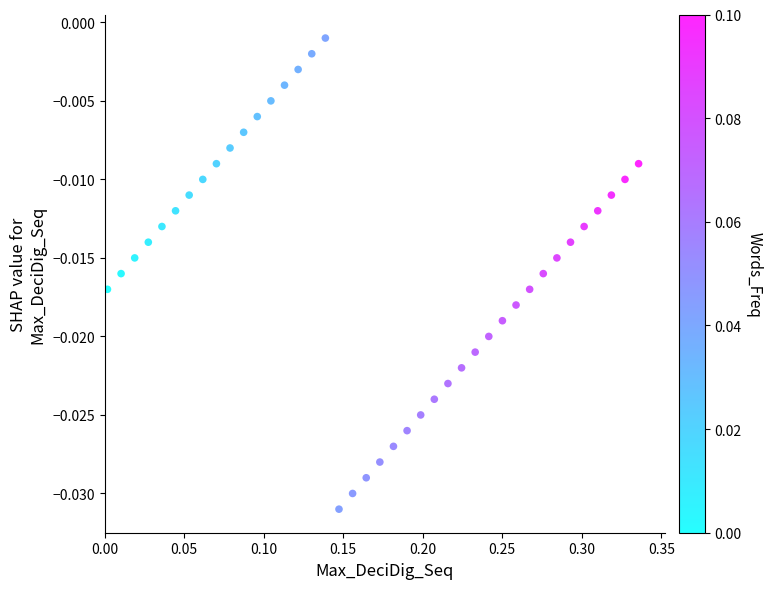

What is the range of X values (max minus min)?

0.3